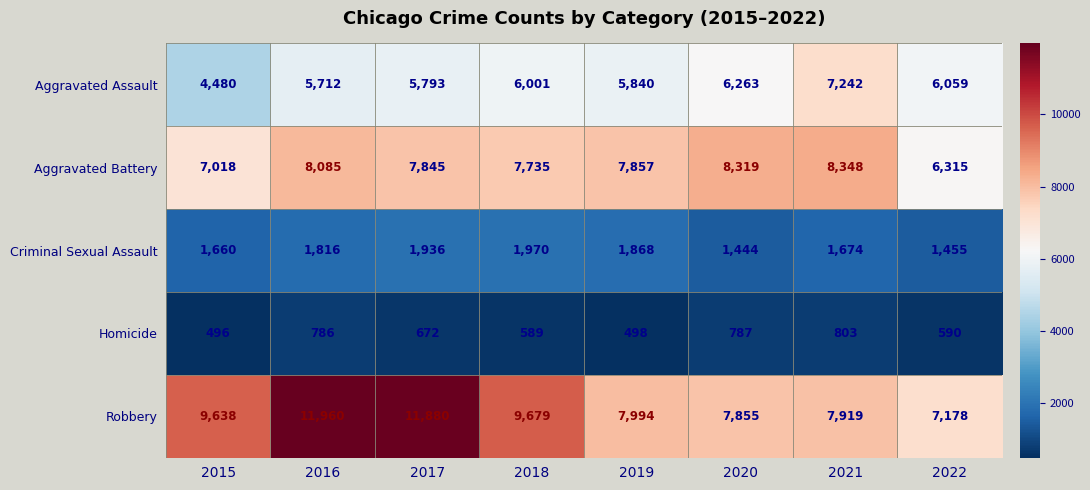

What is the sum of the Homicide values at 2022 and 2021?

1393